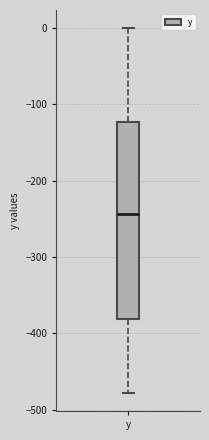

Transcribe this box plot: give where the median line is, the range the box spans, and where the two whiskers end, as read against the y-axis. The values are not printed on the chart, so give them approximately, as read against the axis.

median -240, box -380 to -120, whiskers -480 to 0